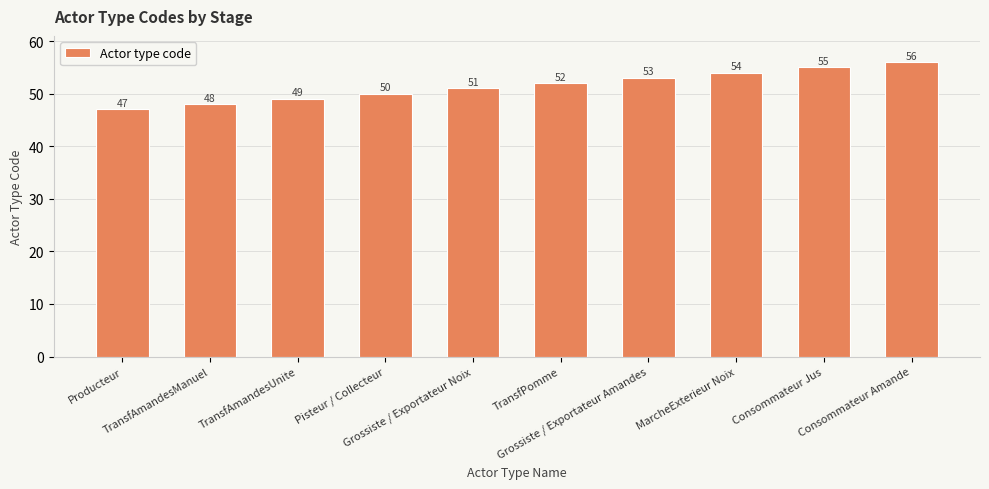

Does the chart contain stacked bars?

No